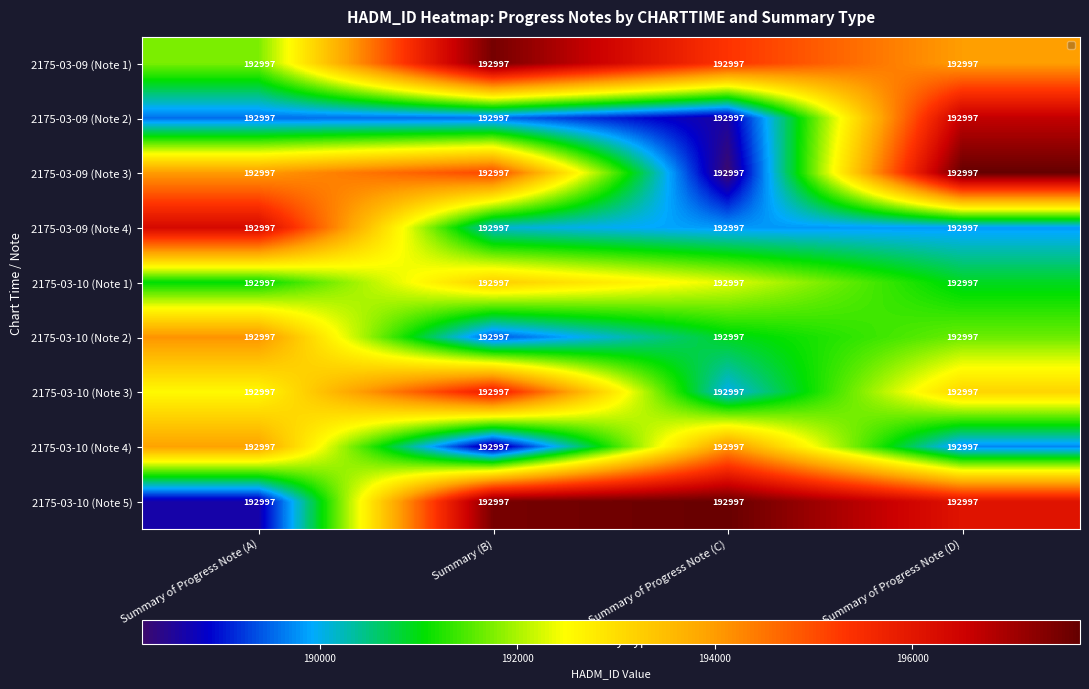

Reading left to right, what are all the values shown in this chart?

2175-03-09 (Note 1): Summary of Progress Note (A)=192997.0	Summary (B)=192997.0	Summary of Progress Note (C)=192997.0	Summary of Progress Note (D)=192997.0
2175-03-09 (Note 2): Summary of Progress Note (A)=192997.0	Summary (B)=192997.0	Summary of Progress Note (C)=192997.0	Summary of Progress Note (D)=192997.0
2175-03-09 (Note 3): Summary of Progress Note (A)=192997.0	Summary (B)=192997.0	Summary of Progress Note (C)=192997.0	Summary of Progress Note (D)=192997.0
2175-03-09 (Note 4): Summary of Progress Note (A)=192997.0	Summary (B)=192997.0	Summary of Progress Note (C)=192997.0	Summary of Progress Note (D)=192997.0
2175-03-10 (Note 1): Summary of Progress Note (A)=192997.0	Summary (B)=192997.0	Summary of Progress Note (C)=192997.0	Summary of Progress Note (D)=192997.0
2175-03-10 (Note 2): Summary of Progress Note (A)=192997.0	Summary (B)=192997.0	Summary of Progress Note (C)=192997.0	Summary of Progress Note (D)=192997.0
2175-03-10 (Note 3): Summary of Progress Note (A)=192997.0	Summary (B)=192997.0	Summary of Progress Note (C)=192997.0	Summary of Progress Note (D)=192997.0
2175-03-10 (Note 4): Summary of Progress Note (A)=192997.0	Summary (B)=192997.0	Summary of Progress Note (C)=192997.0	Summary of Progress Note (D)=192997.0
2175-03-10 (Note 5): Summary of Progress Note (A)=192997.0	Summary (B)=192997.0	Summary of Progress Note (C)=192997.0	Summary of Progress Note (D)=192997.0